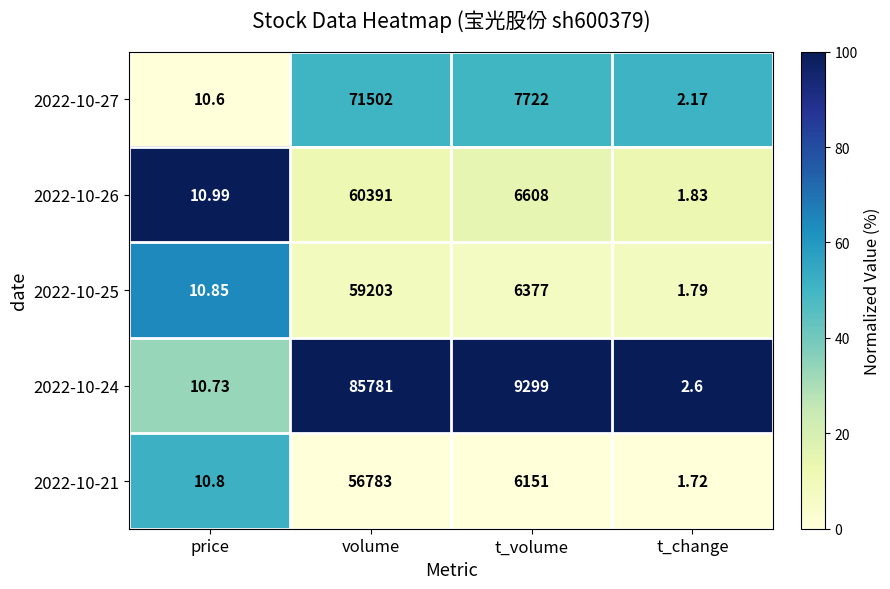

Where is 2022-10-25 nearest to the value 29602?

t_volume